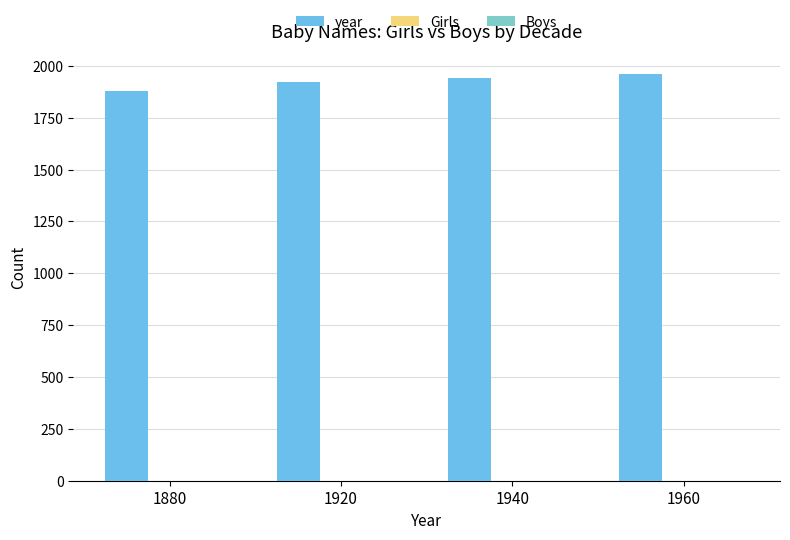

True or false: the data shows 1920 at 1920.

True